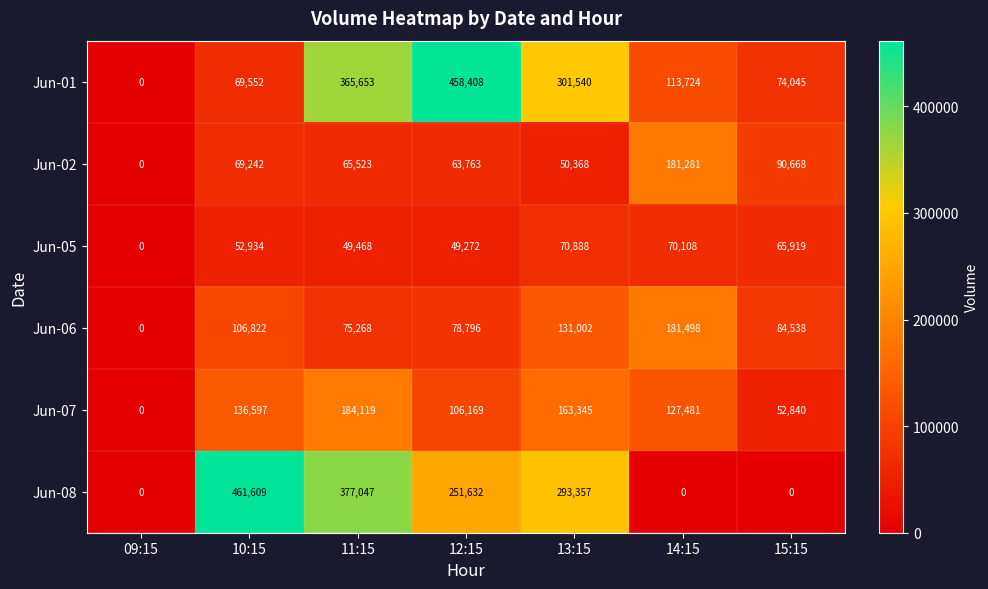

How many distinct data groups are displayed?

6